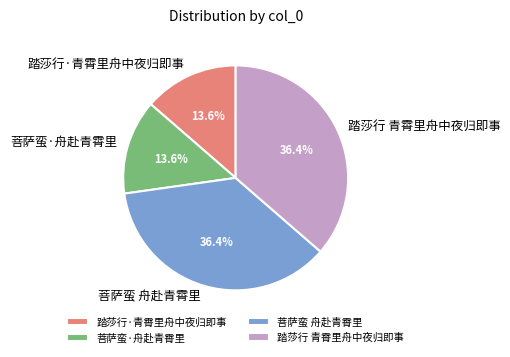

What percentage do 菩萨蛮 舟赴青霄里 and 踏莎行 青霄里舟中夜归即事 together represent?

72.8%